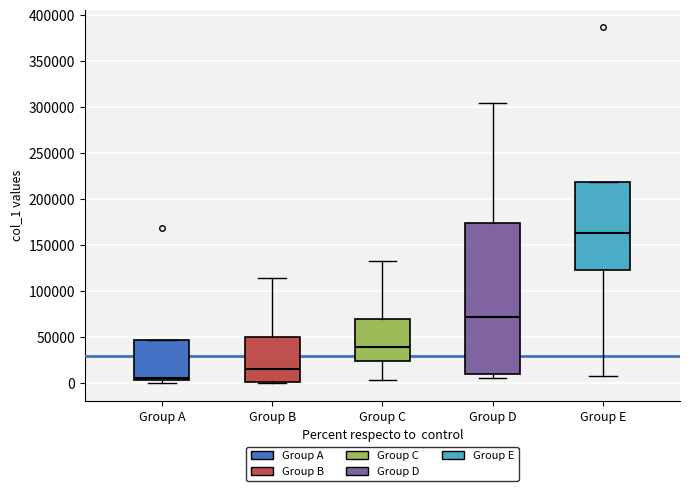

Which box has the lowest median line?

Group A